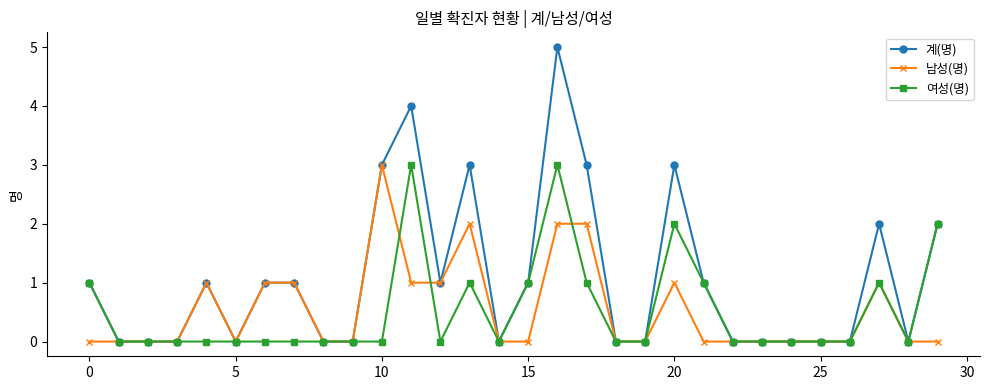

What is the value of the 계(명) point at the 16th from the left?

1